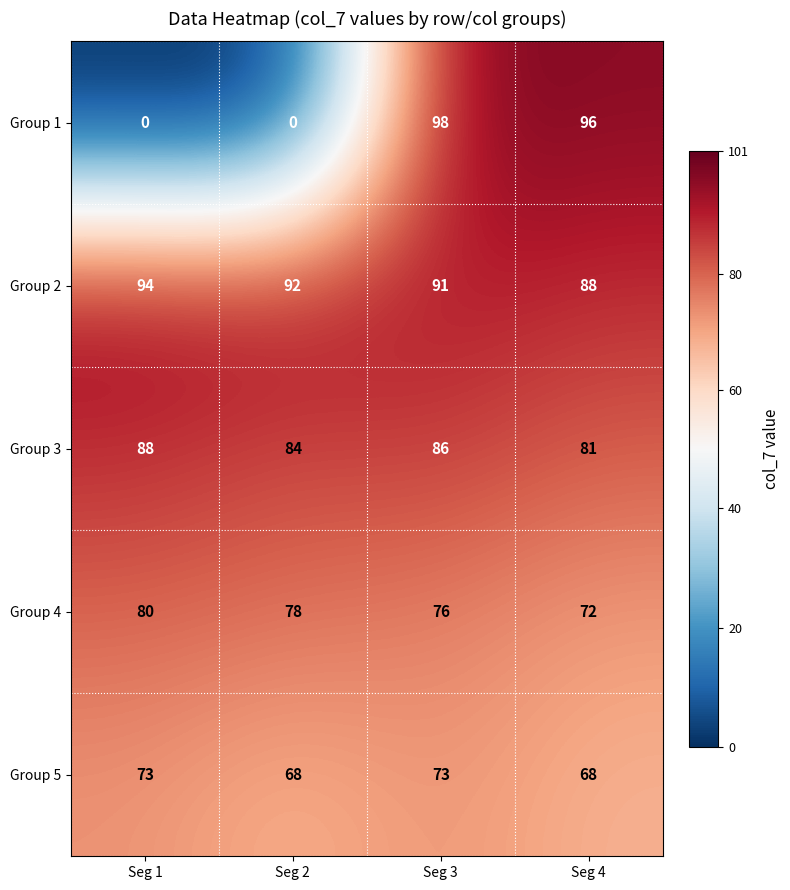

Reading left to right, what are all the values shown in this chart?

Group 1: Seg 1=0	Seg 2=0	Seg 3=98	Seg 4=96
Group 2: Seg 1=94	Seg 2=92	Seg 3=91	Seg 4=88
Group 3: Seg 1=88	Seg 2=84	Seg 3=86	Seg 4=81
Group 4: Seg 1=80	Seg 2=78	Seg 3=76	Seg 4=72
Group 5: Seg 1=73	Seg 2=68	Seg 3=73	Seg 4=68